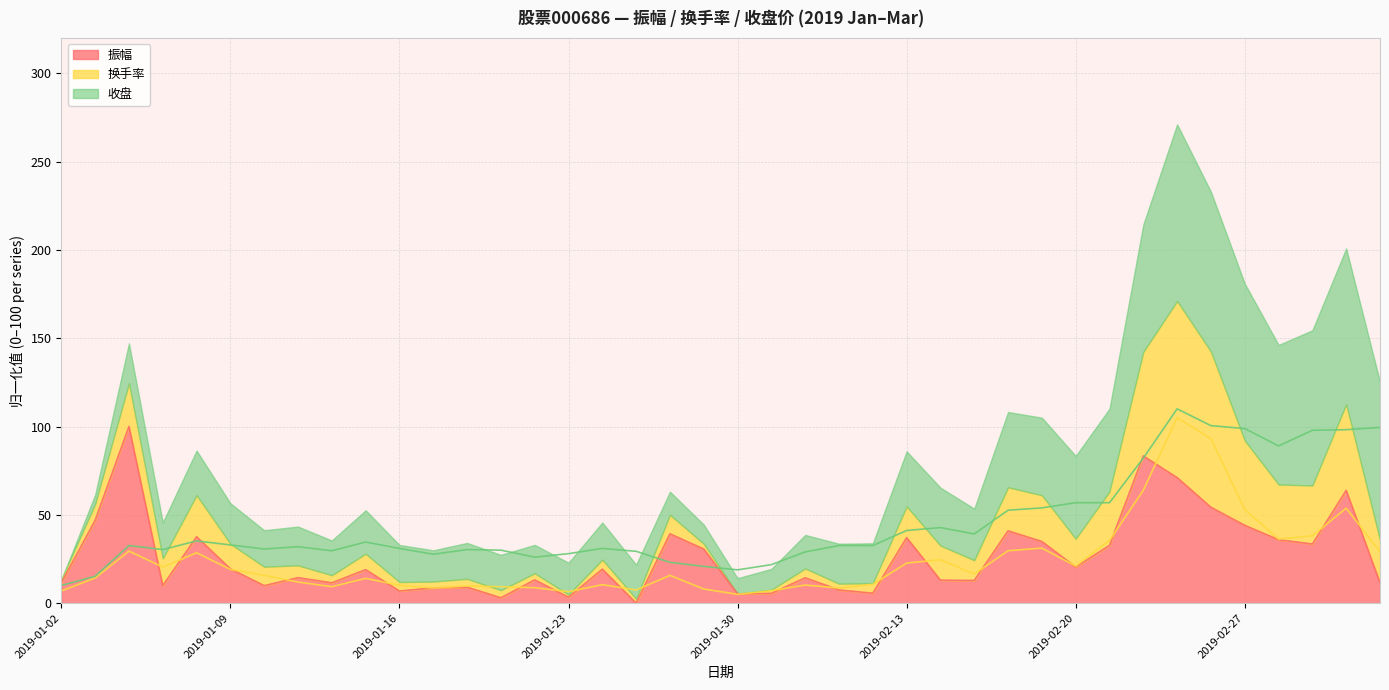

The 收盘 (line) series shows 21.4 at 28. True or false?

False